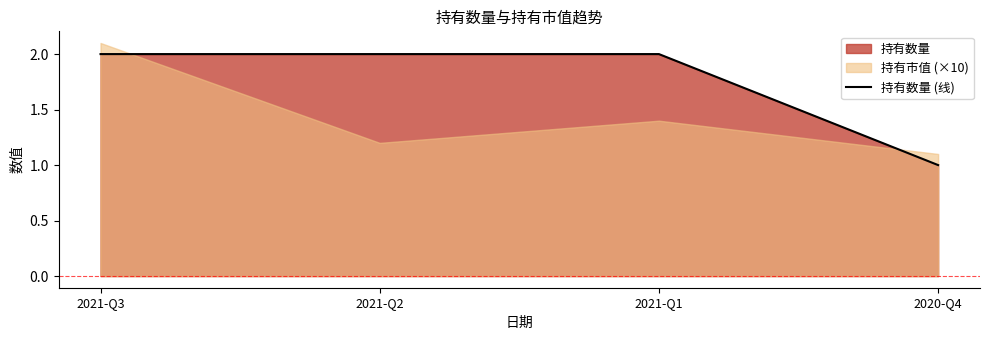

Which label corresponds to the smallest value in the chart?

2020-Q4